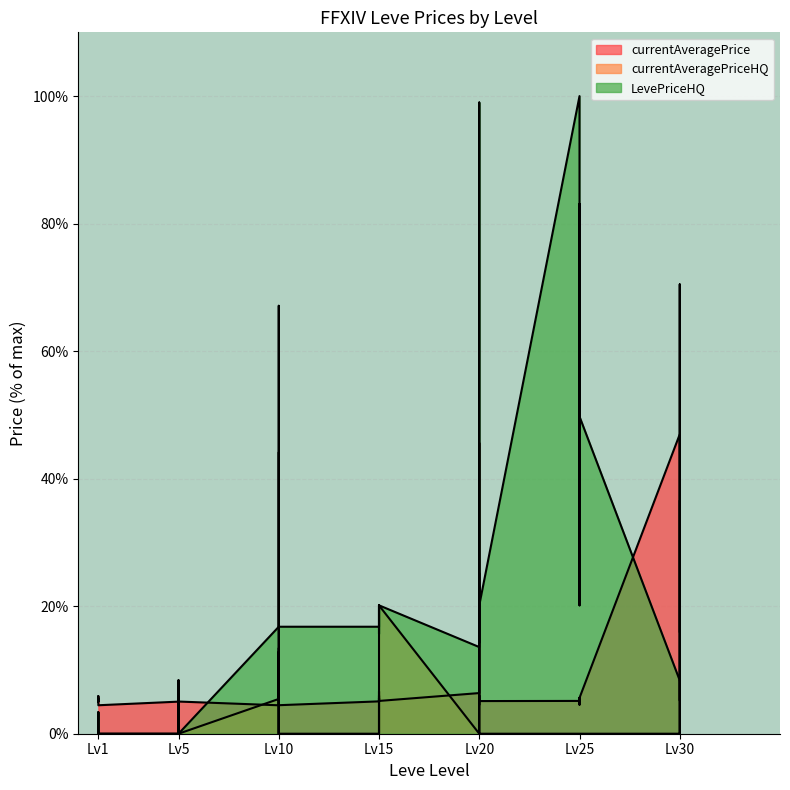

Between Lv1 and Lv5, which series saw the biggest shift?

currentAveragePrice